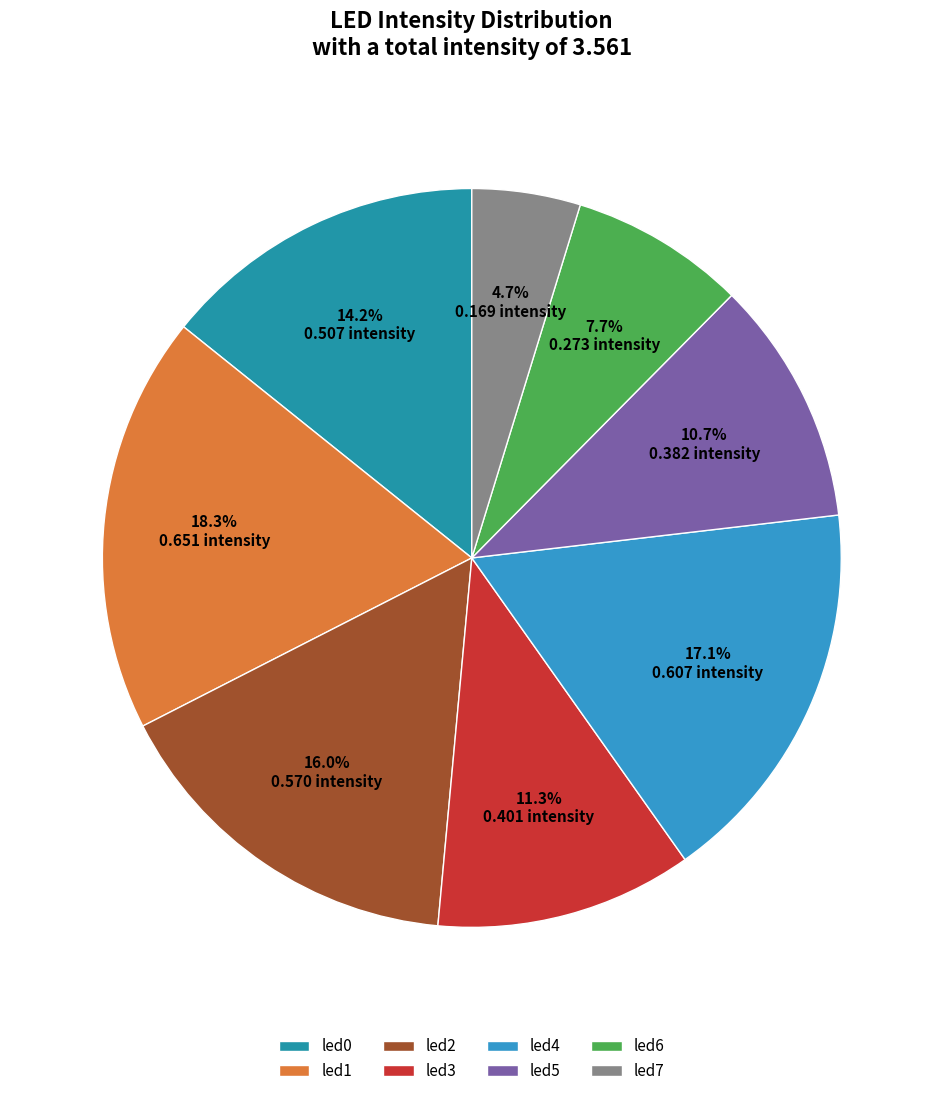

Rank the categories by value from highest to lowest.

led1, led4, led2, led0, led3, led5, led6, led7